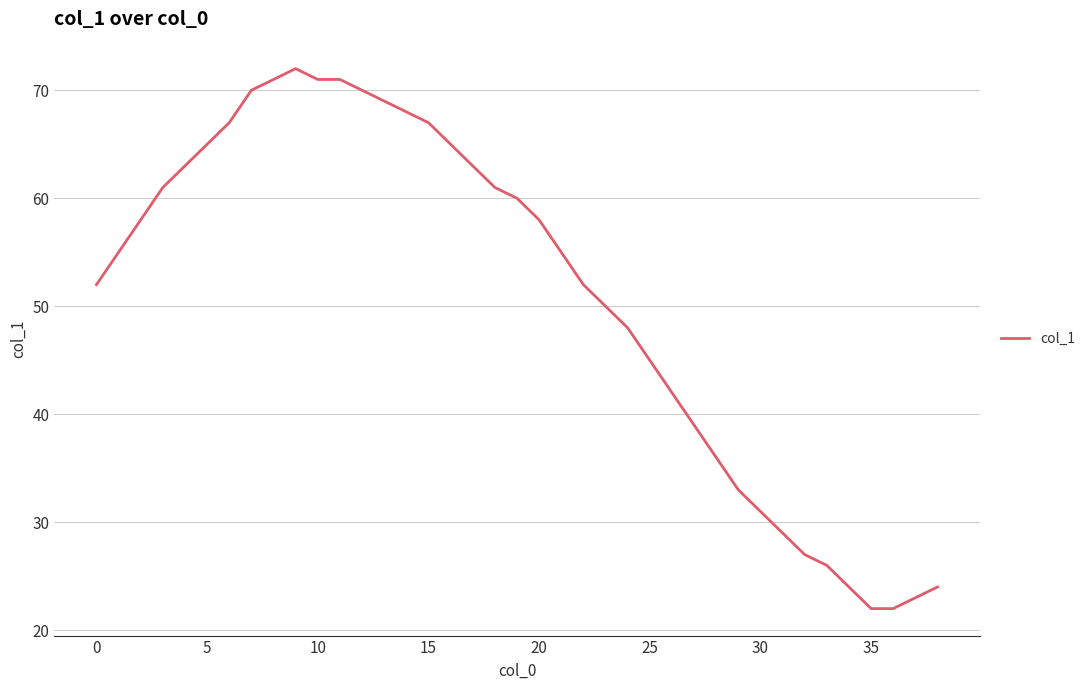

What is the sum of all values?

1985